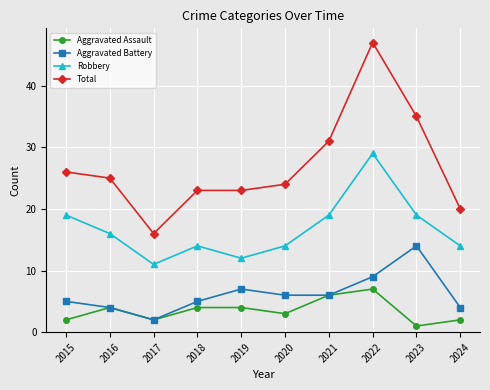

Which series has the largest range (max minus min)?

Total